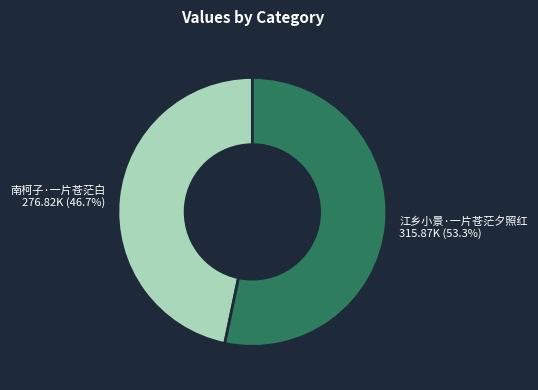

To the nearest percent, what is the average slice percentage?

50%